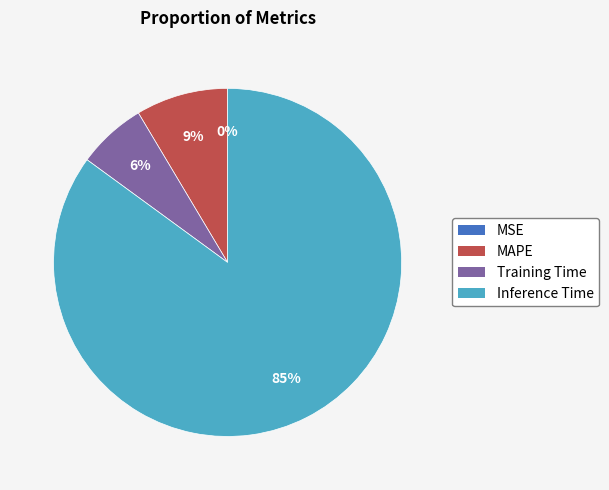

To the nearest percent, what is the average slice percentage?

25%